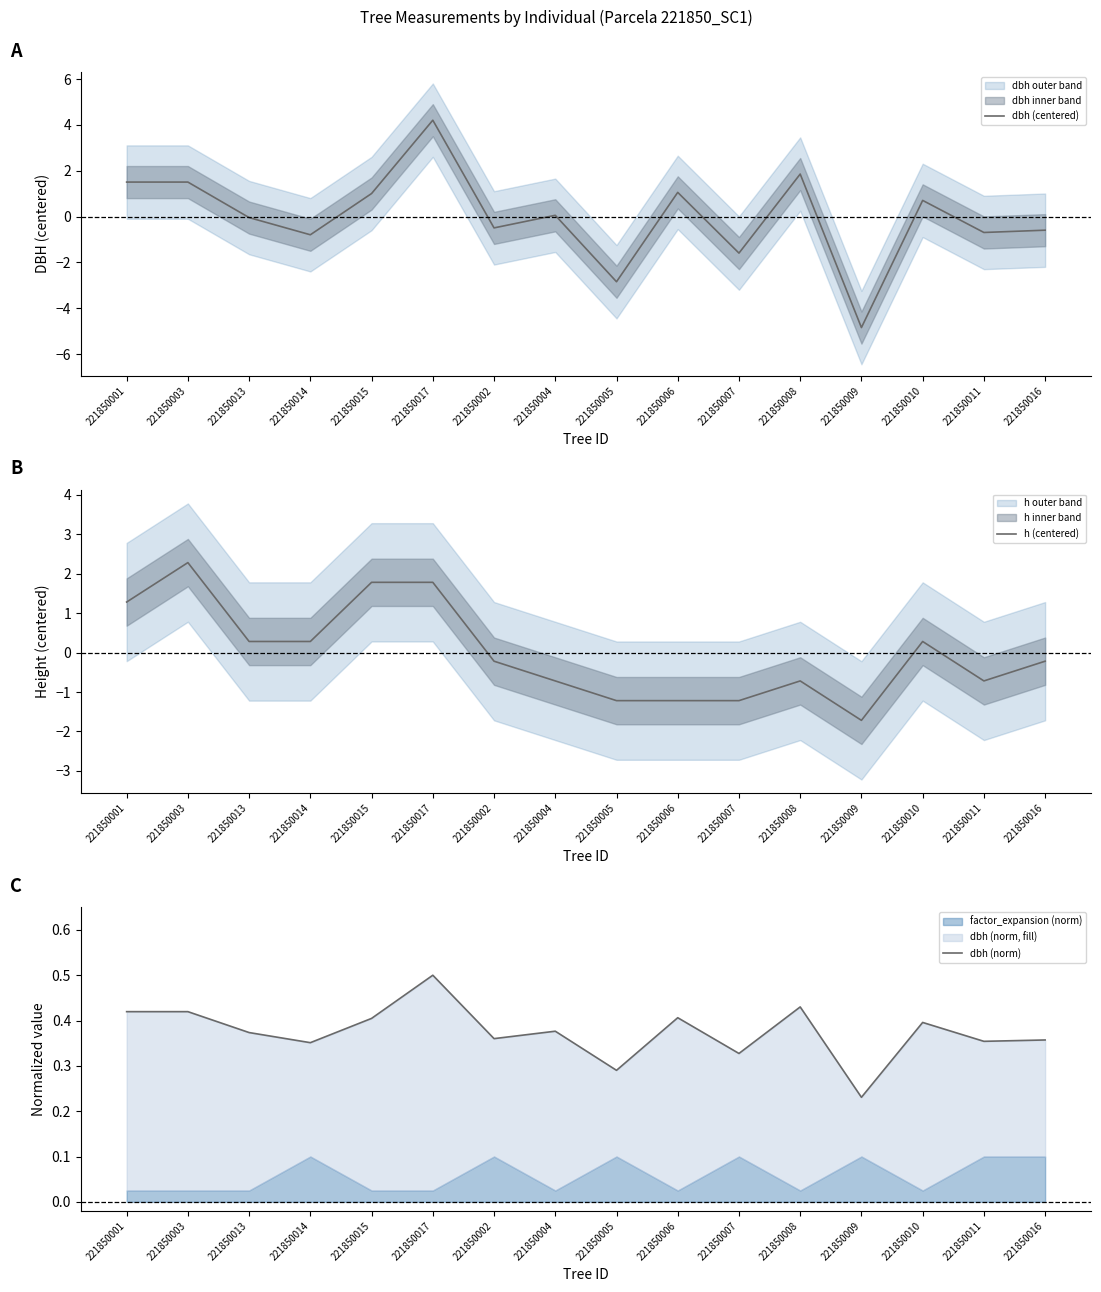

How many negative values does the dbh (centered) series have?

8